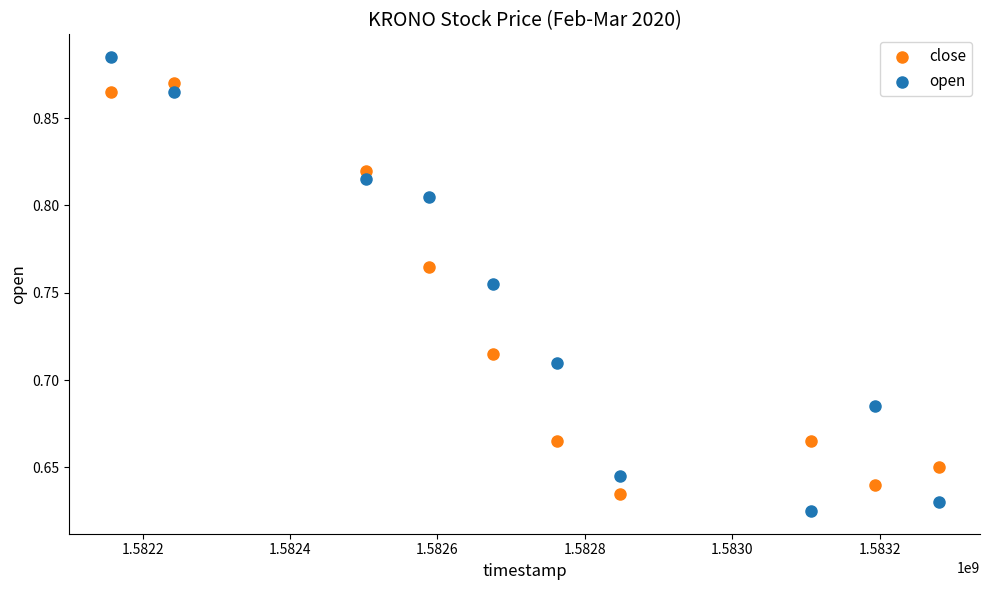

Which series reaches the minimum Y coordinate?

open